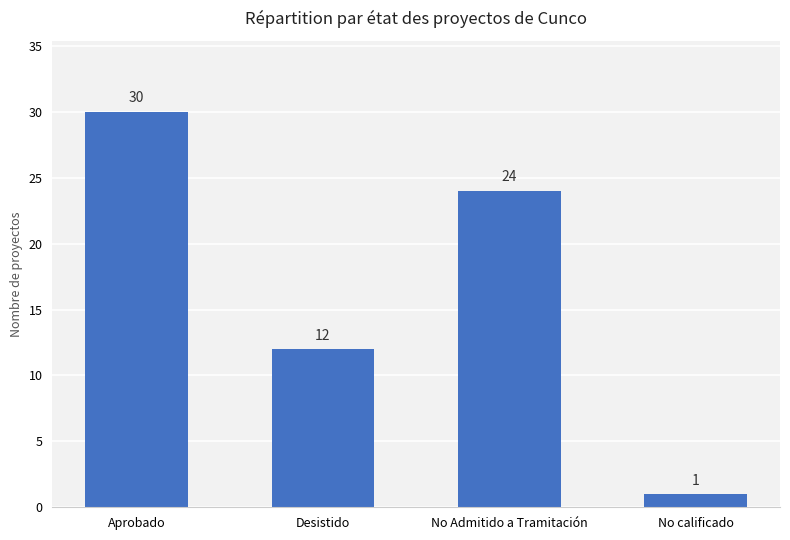

What is the average value?

17